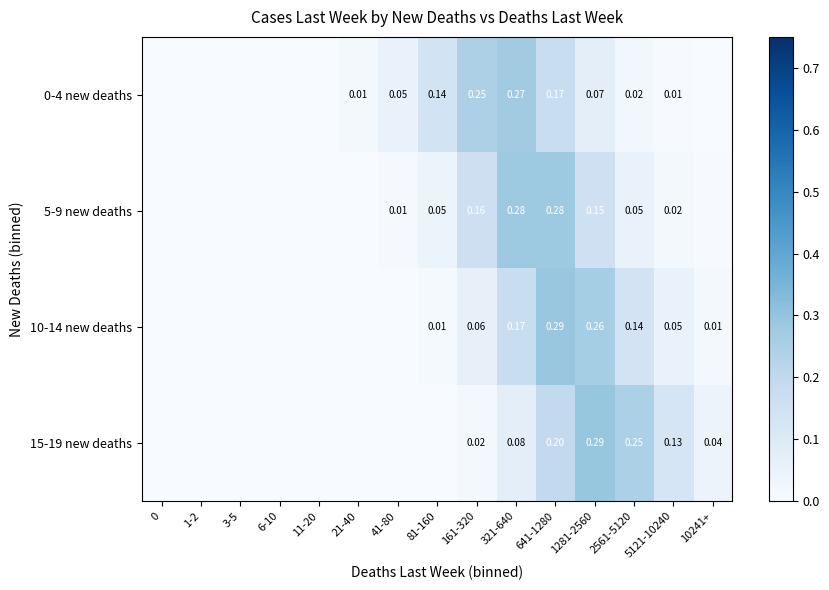

Is the value of 10-14 new deaths at 10241+ greater than the value of 5-9 new deaths at 5121-10240?

No